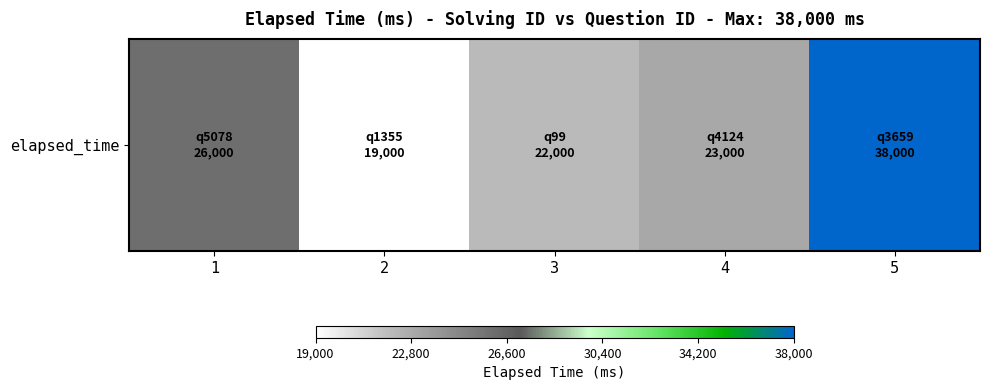

What is the sum of the values at 4 and 2?

42000